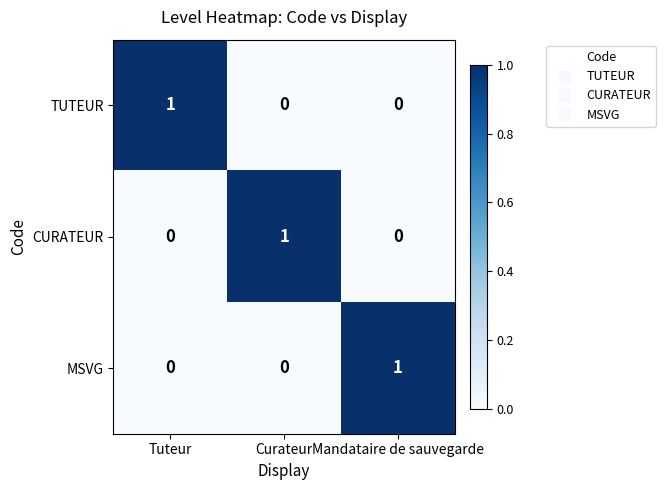

Is it true that MSVG equals -1 at Curateur?

False